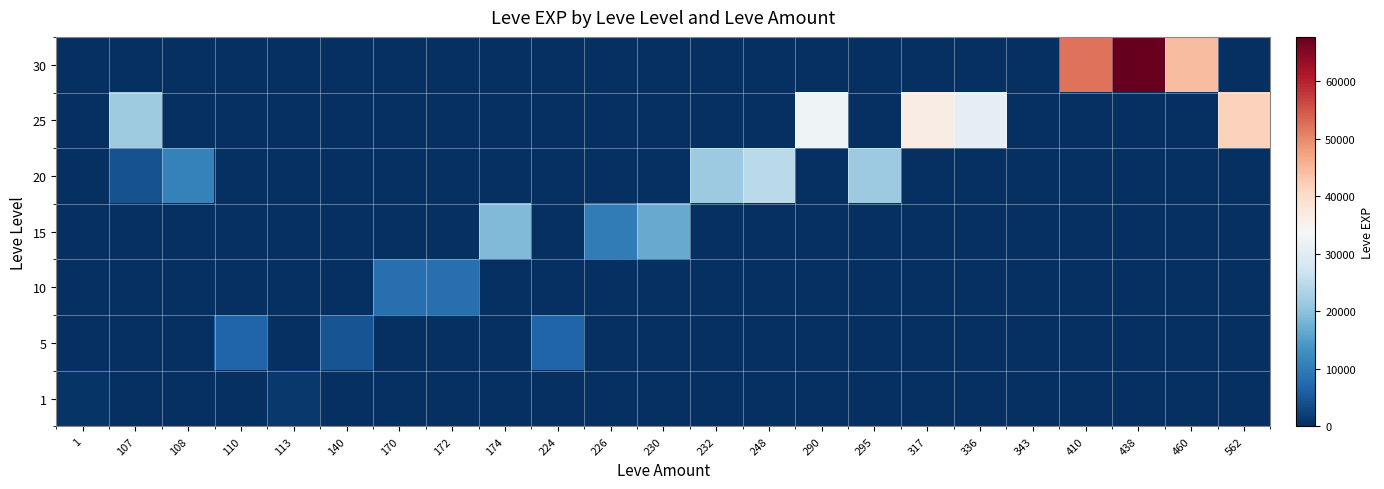

Reading left to right, extract all data points from this chart.

1: 1=630	107=0	108=0	110=0	113=1160	140=0	170=0	172=0	174=0	224=0	226=0	230=0	232=0	248=0	290=0	295=0	317=0	336=0	343=0	410=0	438=0	460=0	562=0
5: 1=0	107=0	108=0	110=6840	113=0	140=4660	170=0	172=0	174=0	224=6840	226=0	230=0	232=0	248=0	290=0	295=0	317=0	336=0	343=0	410=0	438=0	460=0	562=0
10: 1=0	107=0	108=0	110=0	113=0	140=0	170=8430	172=8430	174=0	224=0	226=0	230=0	232=0	248=0	290=0	295=0	317=0	336=0	343=0	410=0	438=0	460=0	562=0
15: 1=0	107=0	108=0	110=0	113=0	140=0	170=0	172=0	174=18910	224=0	226=10100	230=16920	232=0	248=0	290=0	295=0	317=0	336=0	343=0	410=0	438=0	460=0	562=0
20: 1=0	107=4440	108=10970	110=0	113=0	140=0	170=0	172=0	174=0	224=0	226=0	230=0	232=21600	248=24710	290=0	295=21600	317=0	336=0	343=0	410=0	438=0	460=0	562=0
25: 1=0	107=21830	108=0	110=0	113=0	140=0	170=0	172=0	174=0	224=0	226=0	230=0	232=0	248=0	290=32460	295=0	317=36390	336=30820	343=0	410=0	438=0	460=0	562=41630
30: 1=0	107=0	108=0	110=0	113=0	140=0	170=0	172=0	174=0	224=0	226=0	230=0	232=0	248=0	290=0	295=0	317=0	336=0	343=0	410=52220	438=67730	460=44230	562=0